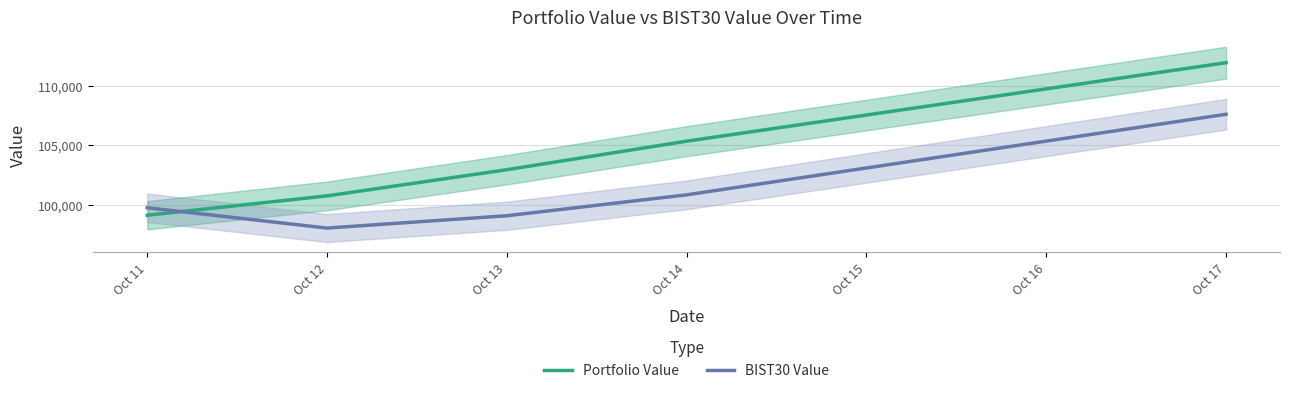

Between Oct 12 and Oct 14, which series saw the biggest shift?

Portfolio Value